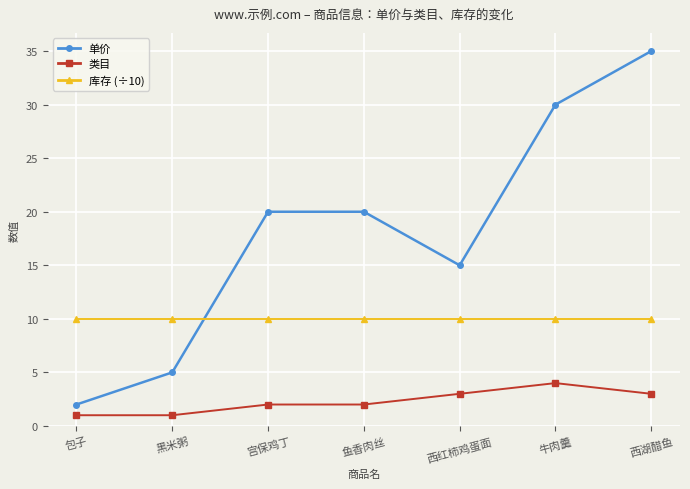

The 单价 series shows 15 at 西红柿鸡蛋面. True or false?

True